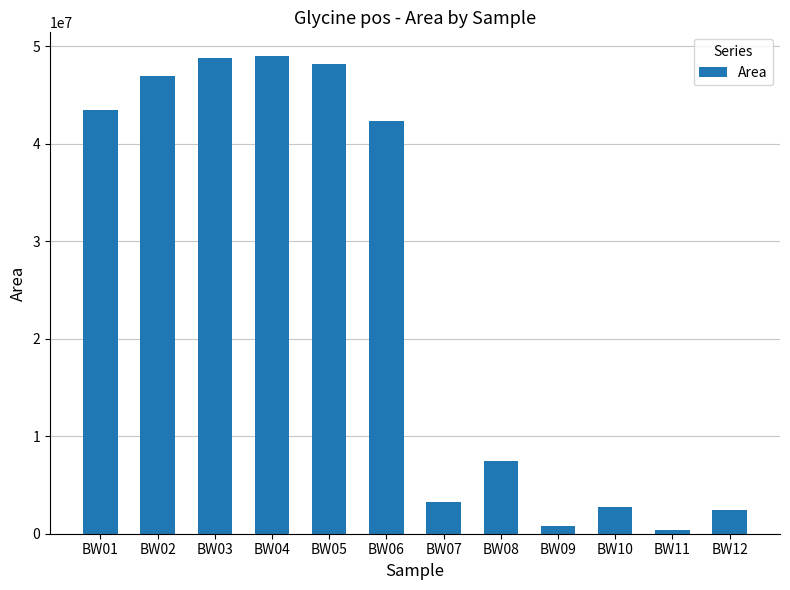

What is the average value?

24653321